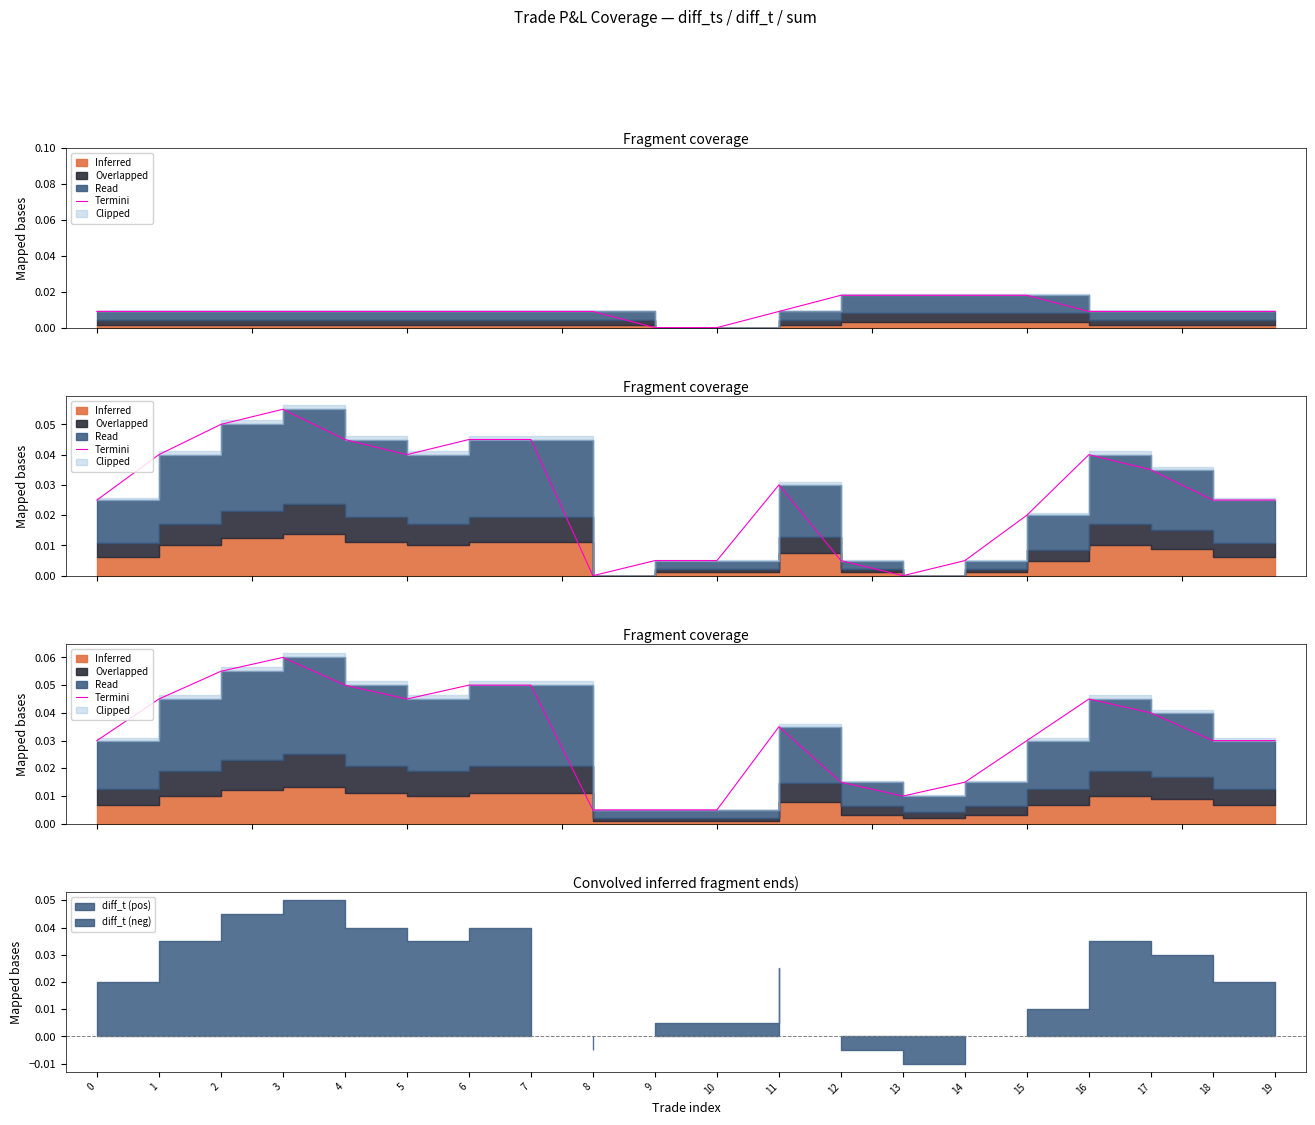

The chart shows a value of 0.0 at 1. True or false?

True